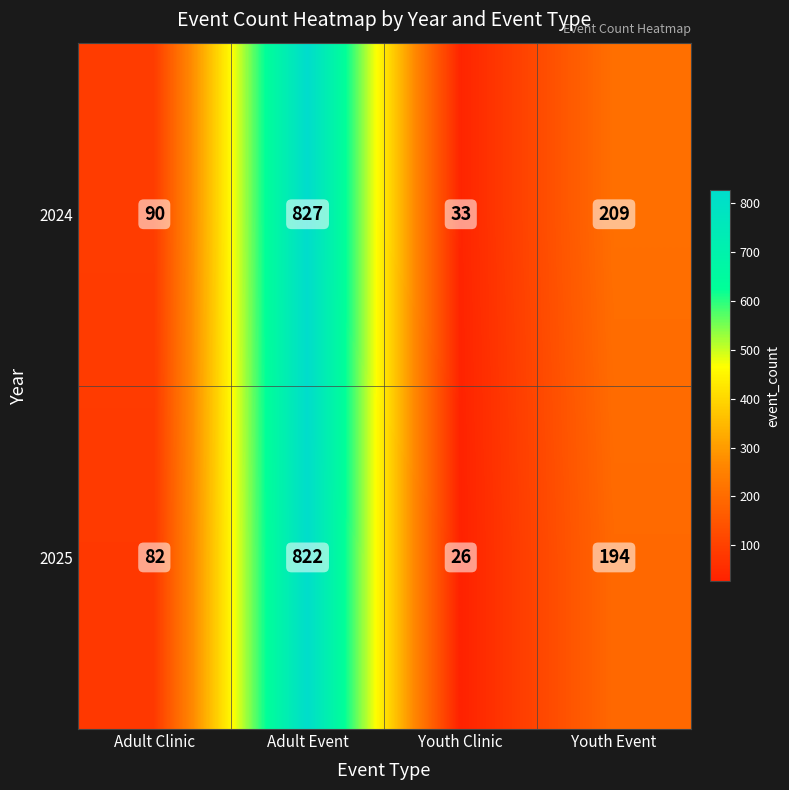

What is the difference between the second highest and second lowest values in the 2024 series?

119